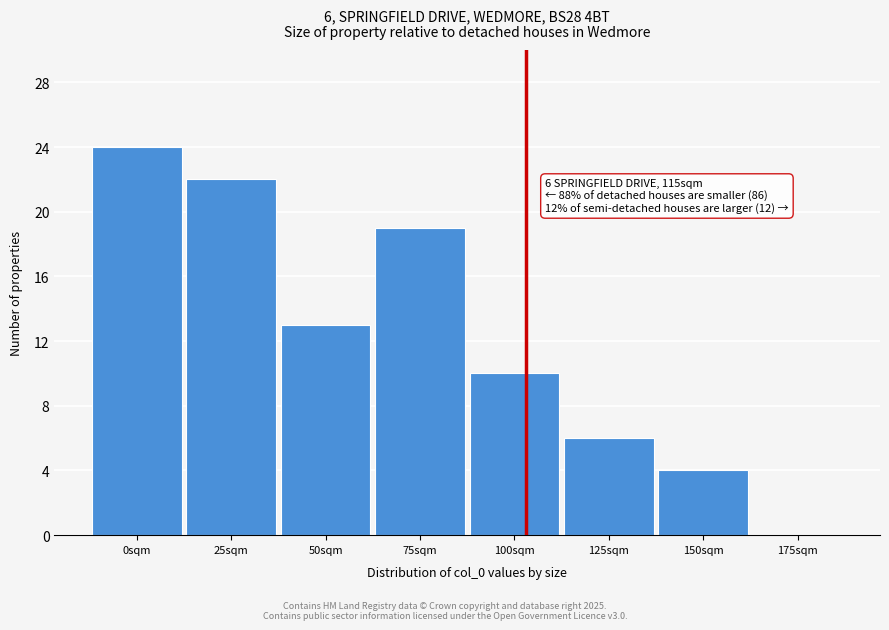

Reading right to left, list all the values displayed in this chart.

175sqm=0	150sqm=4	125sqm=6	100sqm=10	75sqm=19	50sqm=13	25sqm=22	0sqm=24